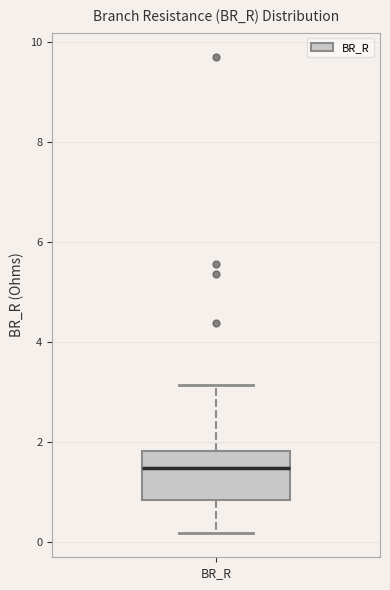

Where is the upper edge of the box for BR_R on the y-axis? The values are not printed on the chart, so give them approximately, as read against the axis.

1.8